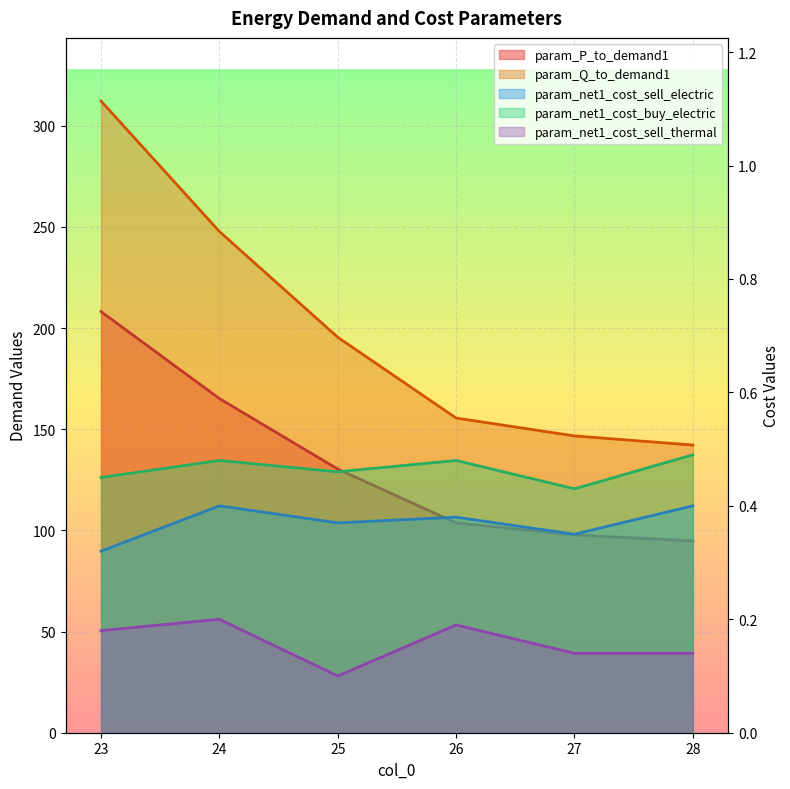

What value does the param_Q_to_demand1 series have at 24?

247.7